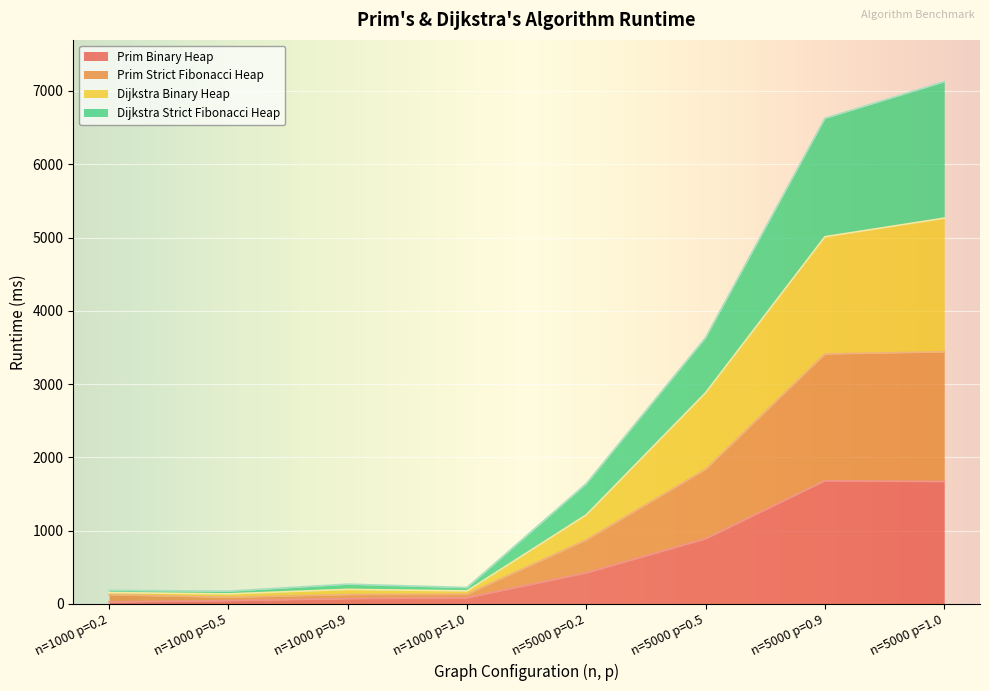

How many distinct data groups are displayed?

4